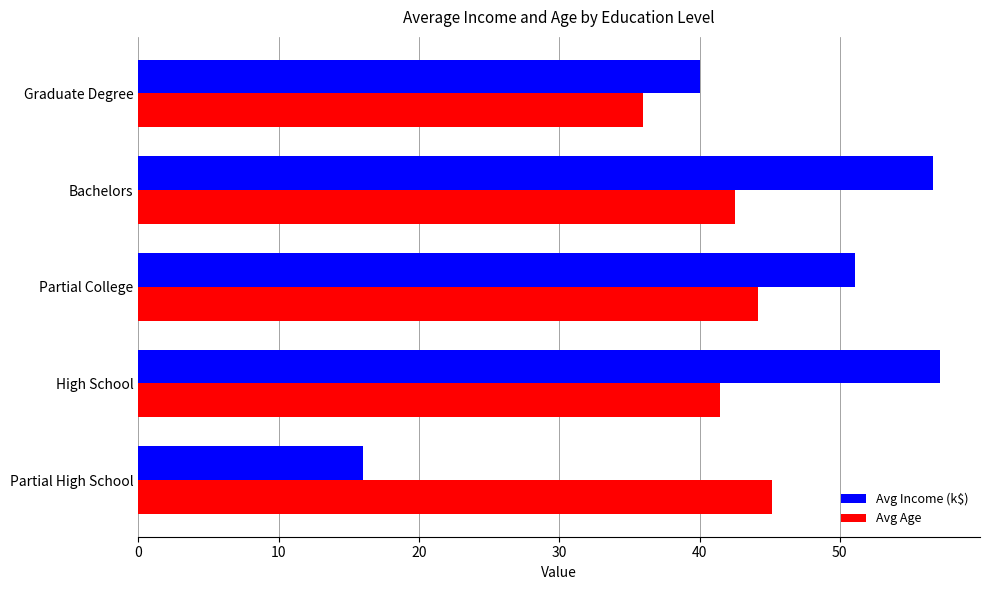

What is the average value of the Avg Age series?

41.9